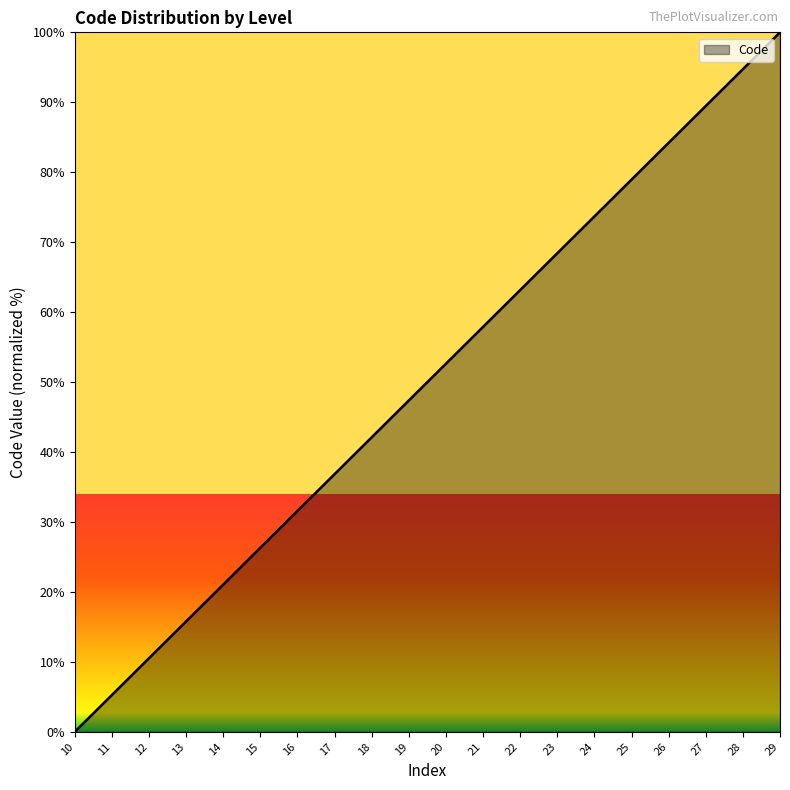

Reading right to left, what are all the values shown in this chart?

100.0	94.7	89.5	84.2	78.9	73.7	68.4	63.2	57.9	52.6	47.4	42.1	36.8	31.6	26.3	21.1	15.8	10.5	5.3	0.0